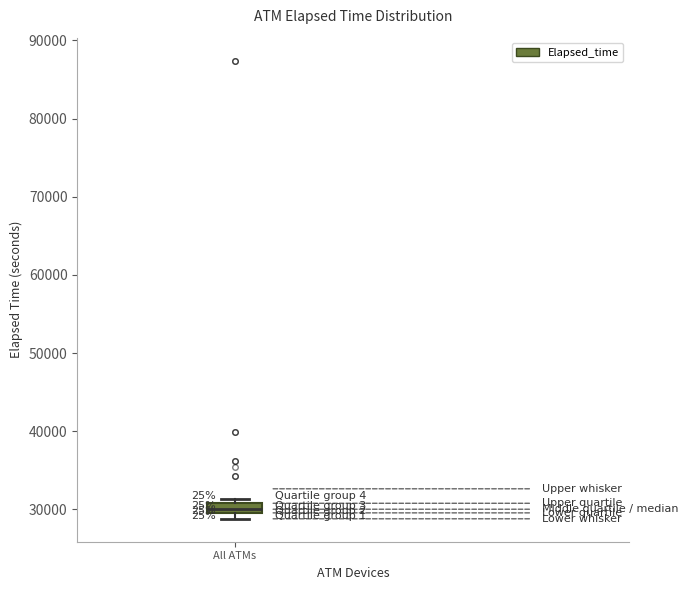

Where is the upper edge of the box for All ATMs on the y-axis? The values are not printed on the chart, so give them approximately, as read against the axis.

31000